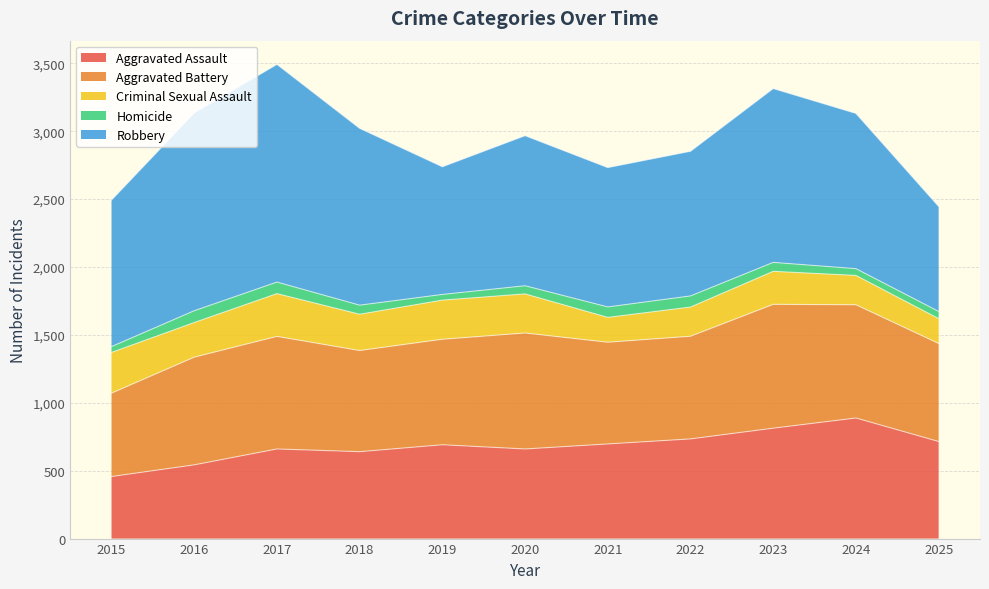

What is the minimum value shown in the chart?

42